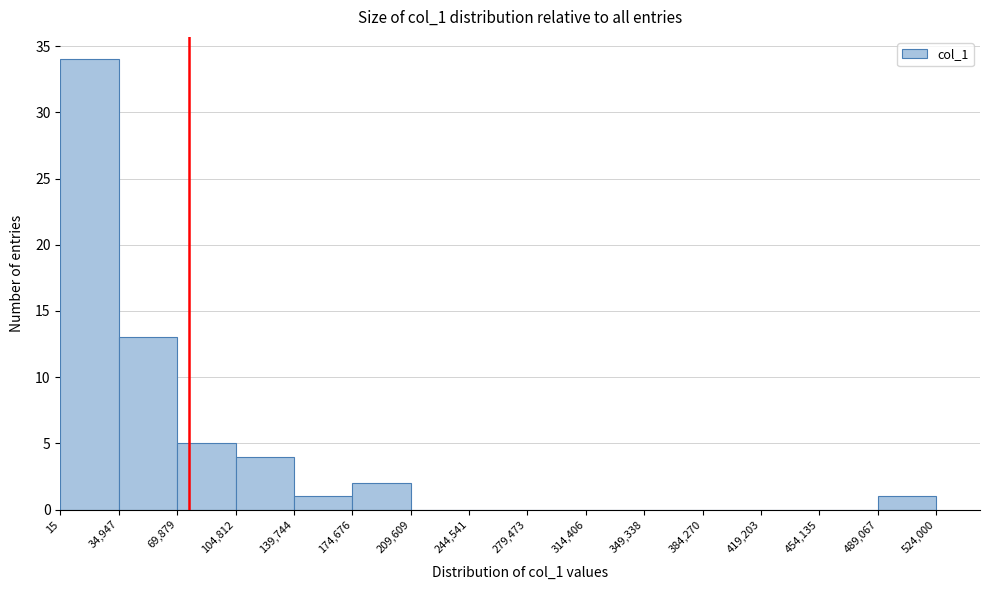

Reading left to right, transcribe this chart: for each bar, give the range it covers on the x-axis and its height. The values are not printed on the chart, so give them approximately, as read against the axis.

15 to 34,947: 34
34,947 to 69,879: 13
69,879 to 104,812: 5
104,812 to 139,744: 4
139,744 to 174,676: 1
174,676 to 209,609: 2
209,609 to 244,541: 0
244,541 to 279,473: 0
279,473 to 314,406: 0
314,406 to 349,338: 0
349,338 to 384,270: 0
384,270 to 419,203: 0
419,203 to 454,135: 0
454,135 to 489,067: 0
489,067 to 524,000: 1